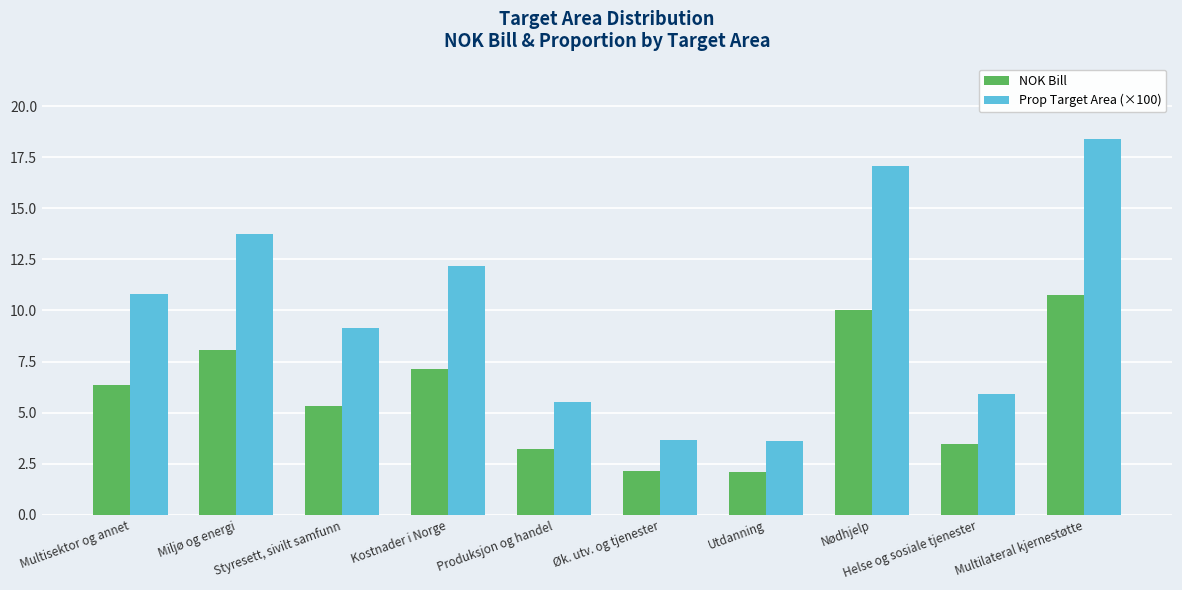

Does the chart contain stacked bars?

No